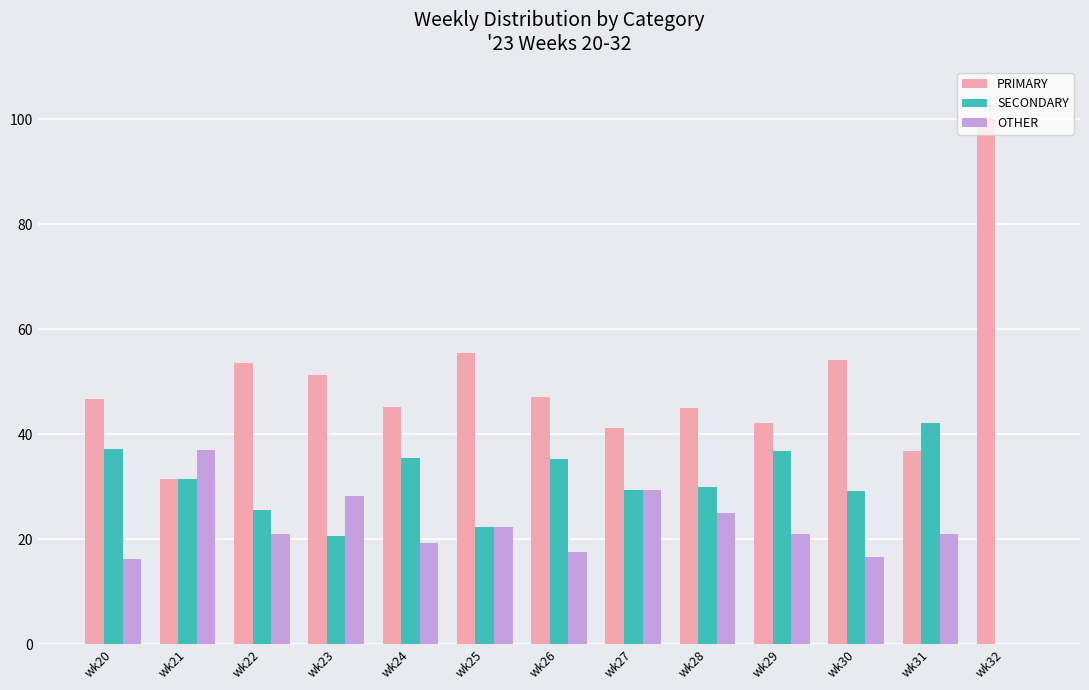

Does the chart contain stacked bars?

No